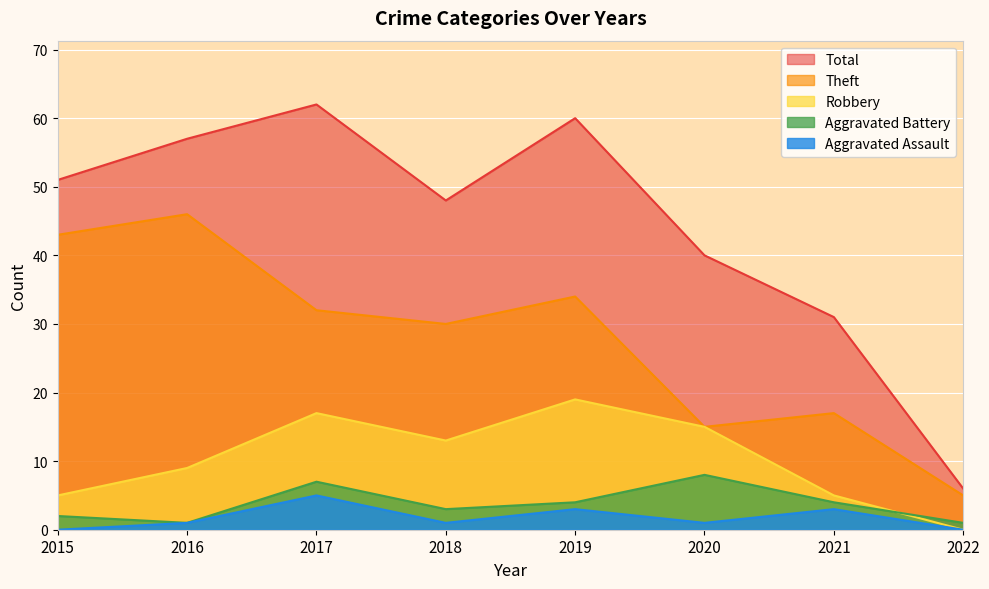

At which label does Theft reach its peak?

2016